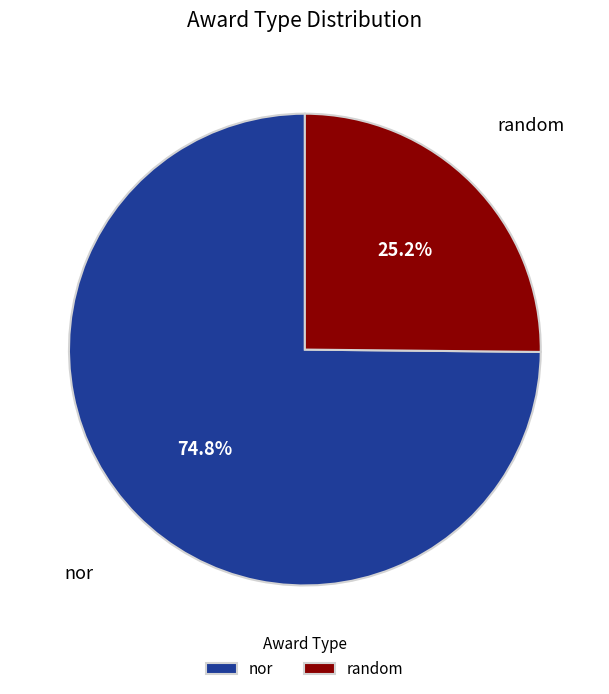

Which category has the biggest portion of the pie?

nor